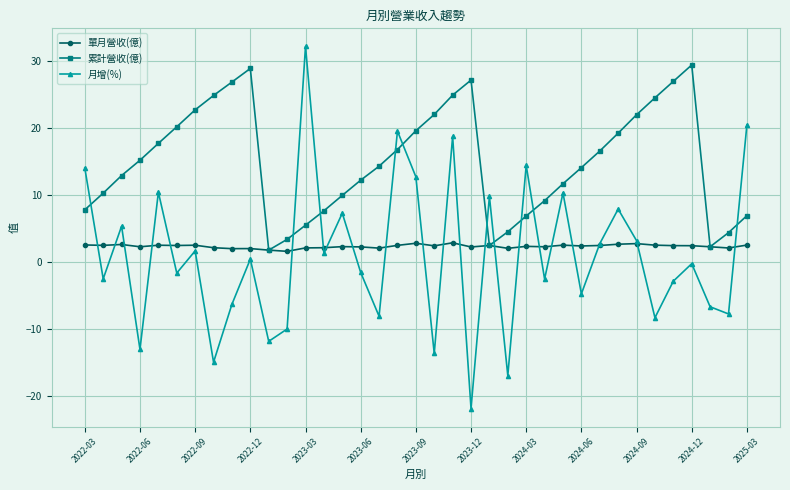

Does the chart have visible grid lines?

Yes